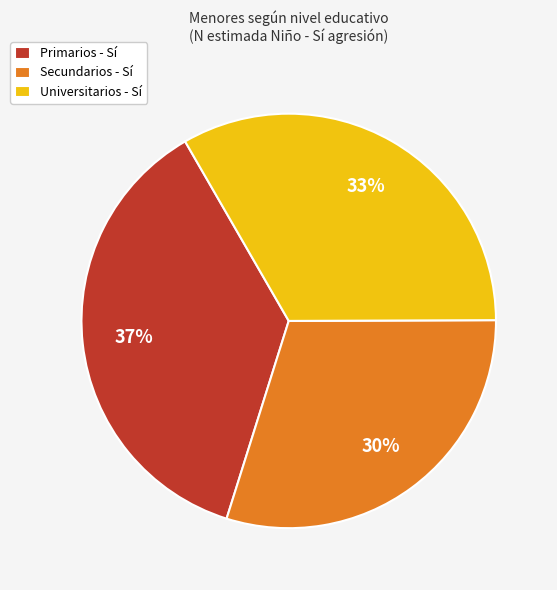

Is there any slice that represents more than half of the pie?

No